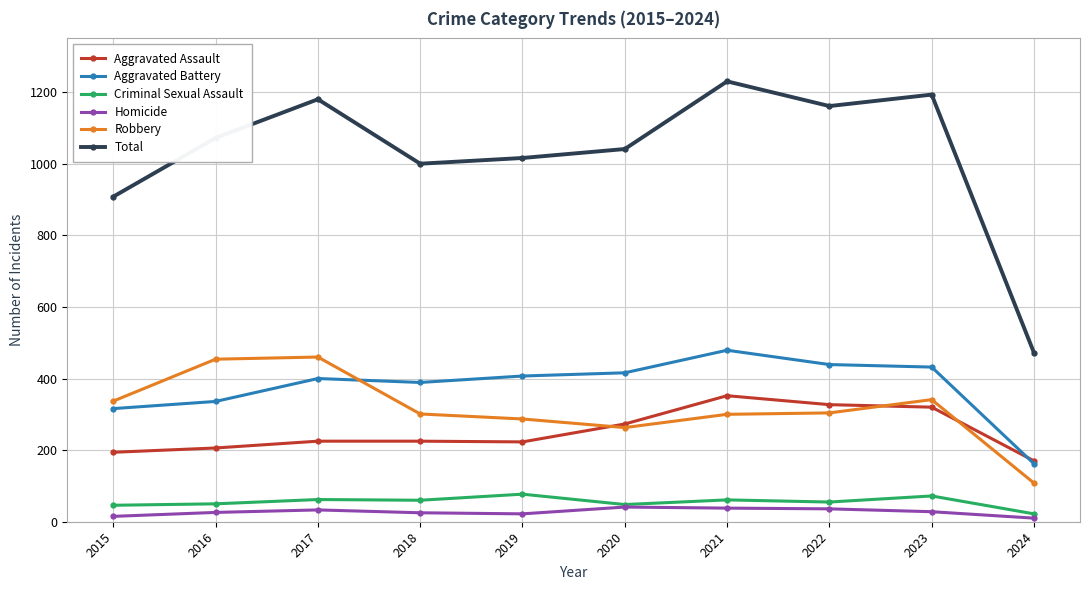

The value of Aggravated Battery at 2018 is 389. True or false?

True